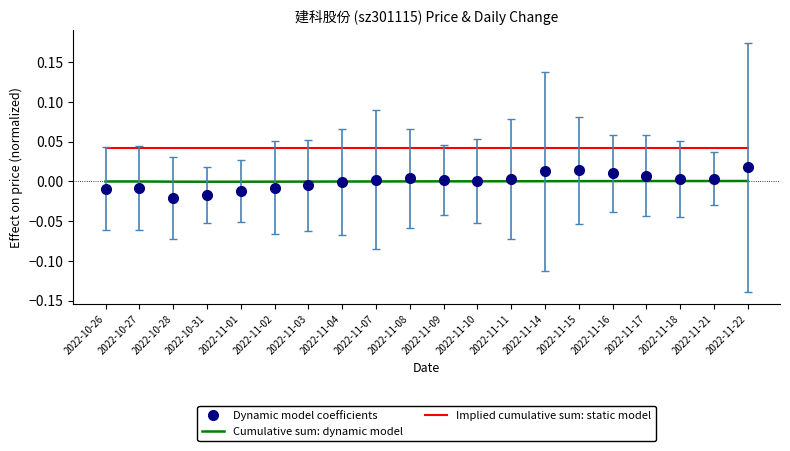

Which series has the widest spread of values?

Dynamic model coefficients